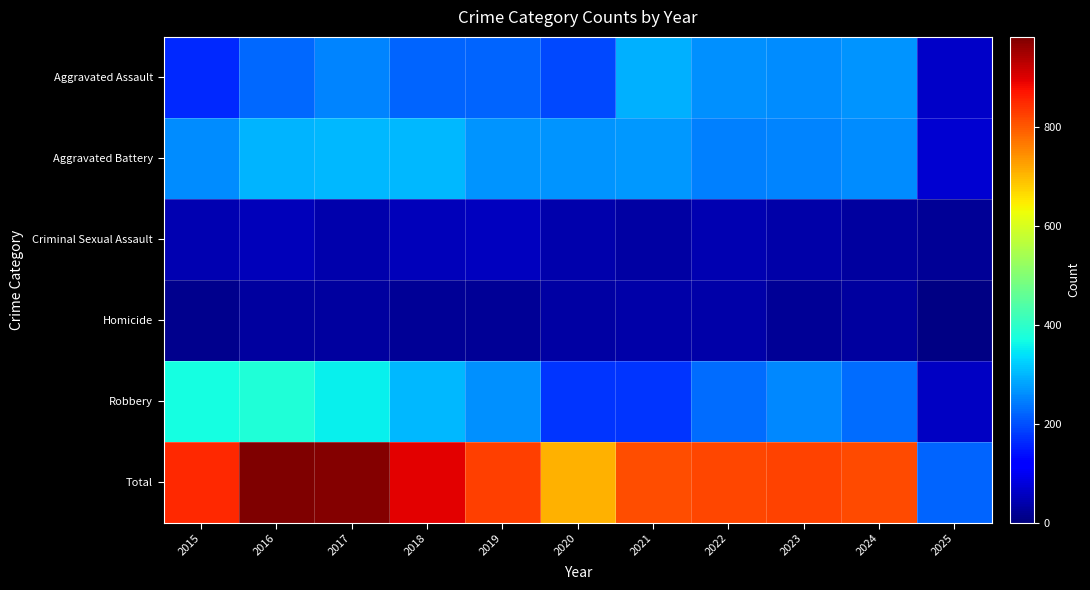

Which category has the highest value across all series?

2016